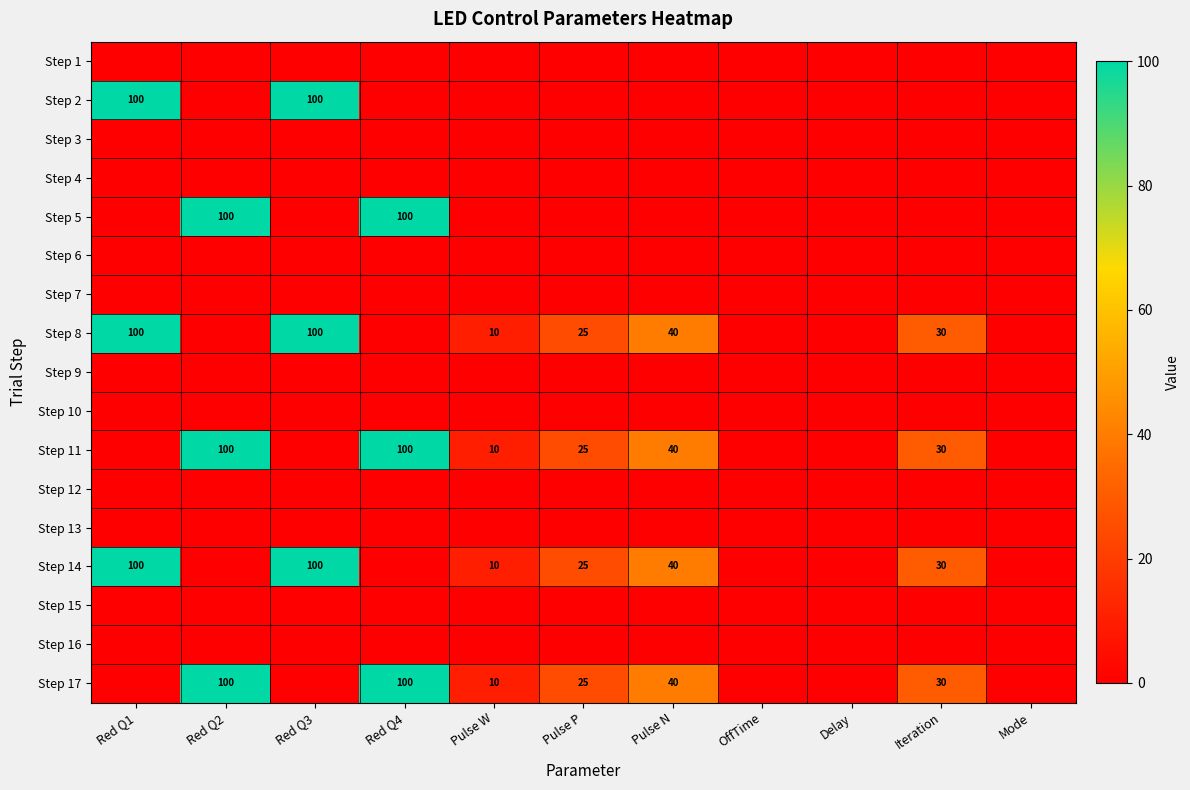

How many distinct data groups are displayed?

17